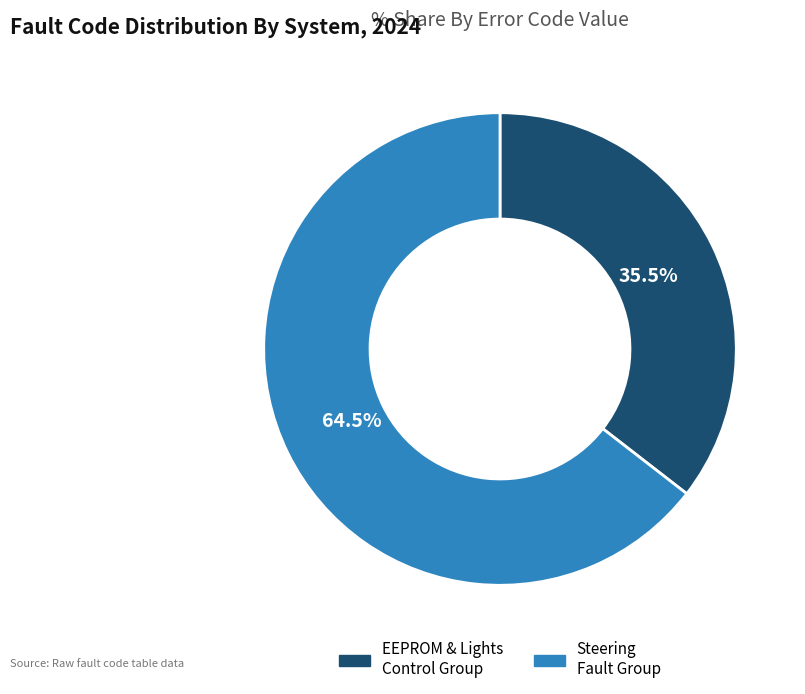

To the nearest percent, what is the difference between the largest and smallest slice percentages?

29%